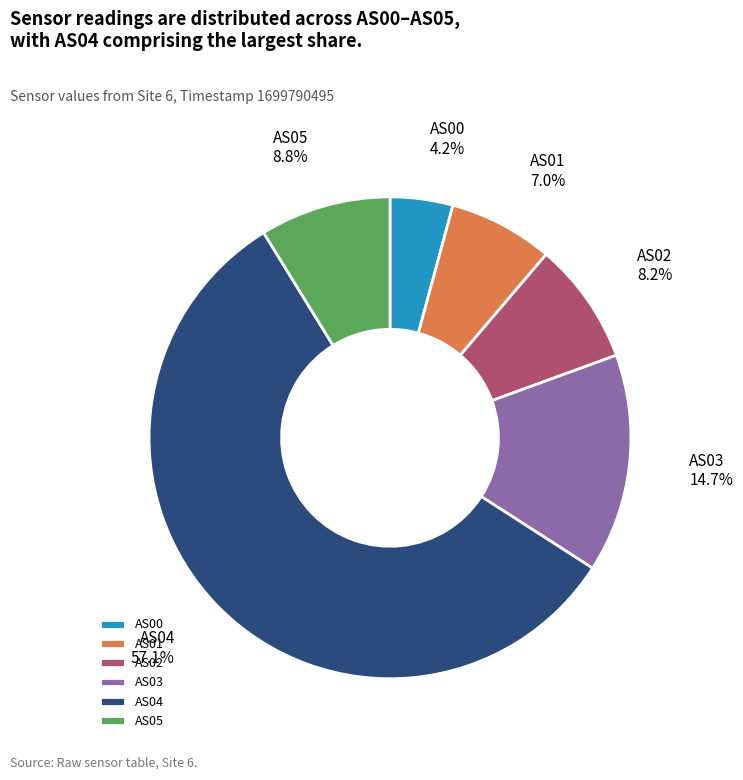

How many segments does this pie chart have?

6